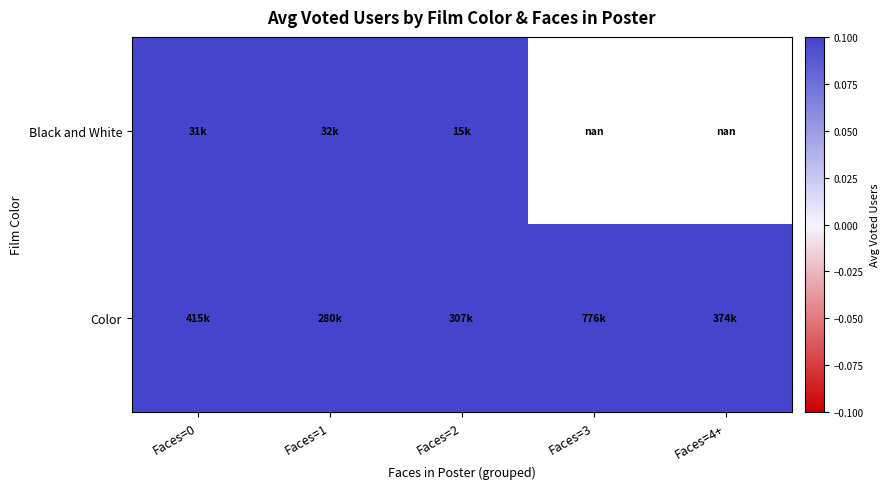

At which category is the sum across all series the highest?

Faces=0